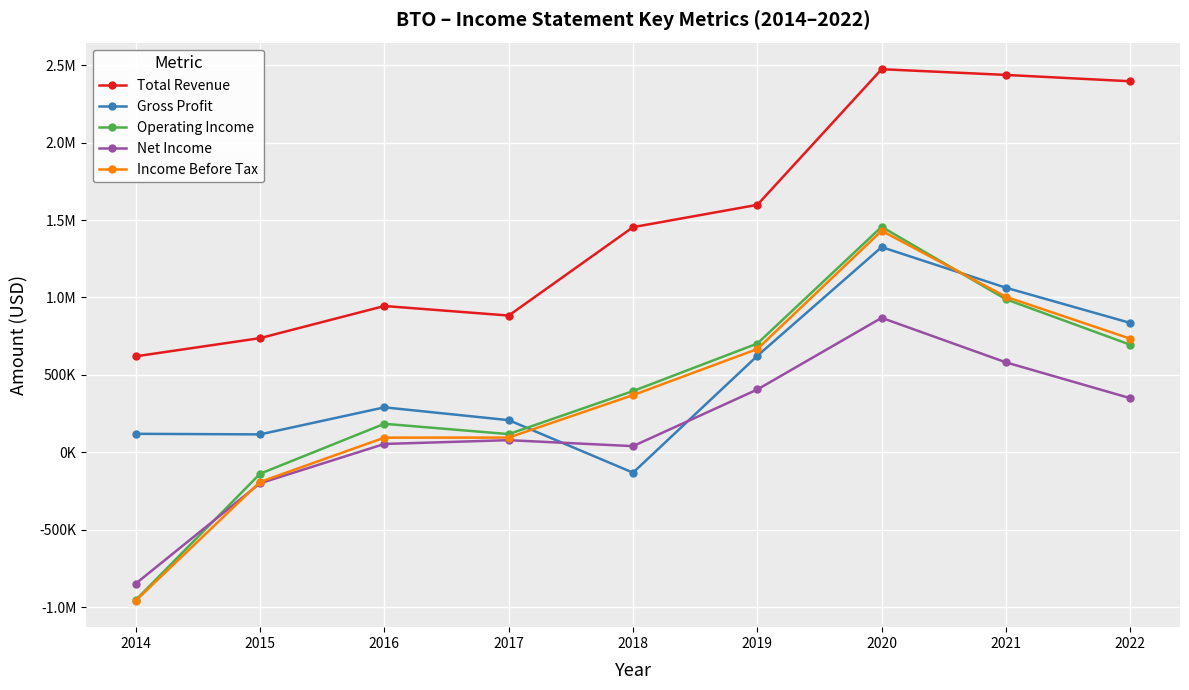

The value of Income Before Tax at 2020 is 1430300. True or false?

True